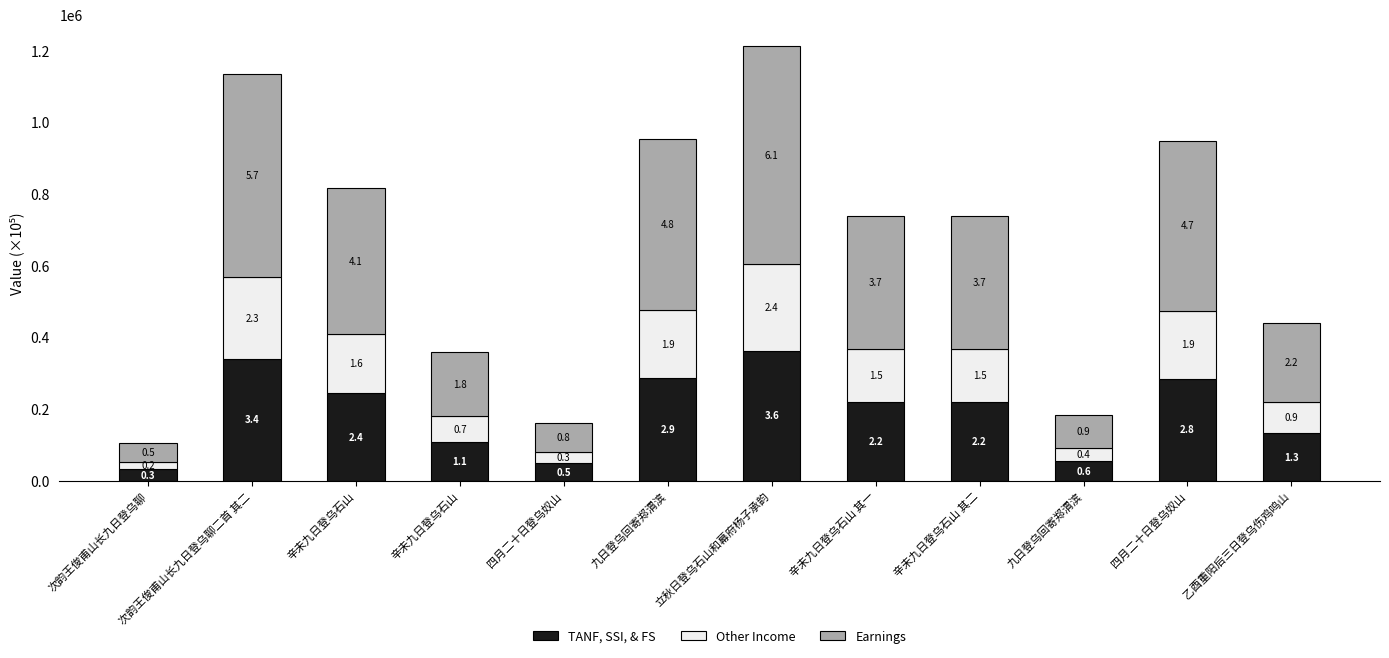

Is it true that TANF, SSI, & FS equals 221169.9 at 辛未九日登乌石山 其二?

True